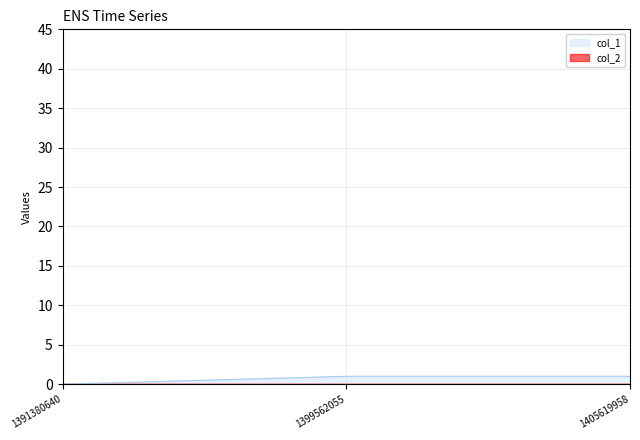

What is the approximate value at 1405619958?

1